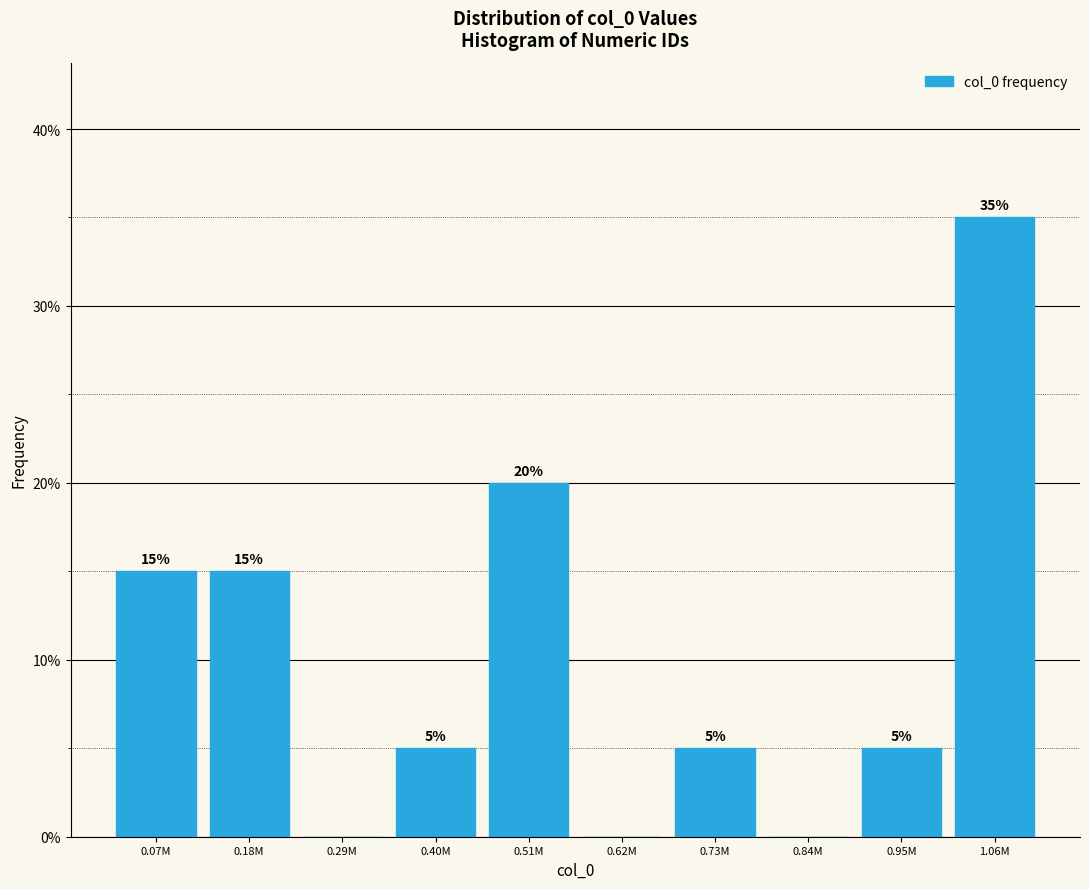

Reading left to right, extract all data points from this chart.

0.07M=15	0.18M=15	0.29M=0	0.40M=5	0.51M=20	0.62M=0	0.73M=5	0.84M=0	0.95M=5	1.06M=35